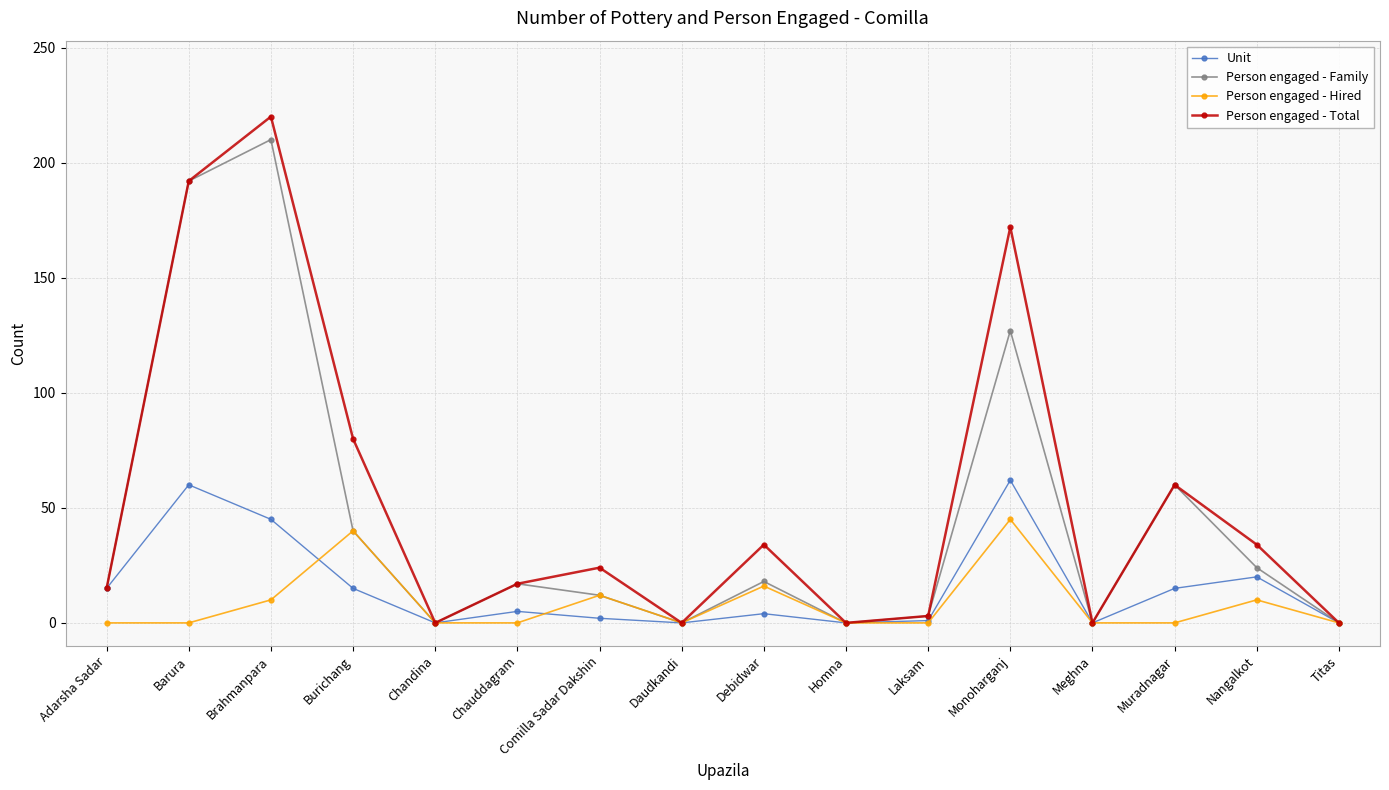

List the series in order of their overall mean, lowest first.

Person engaged - Hired, Unit, Person engaged - Family, Person engaged - Total